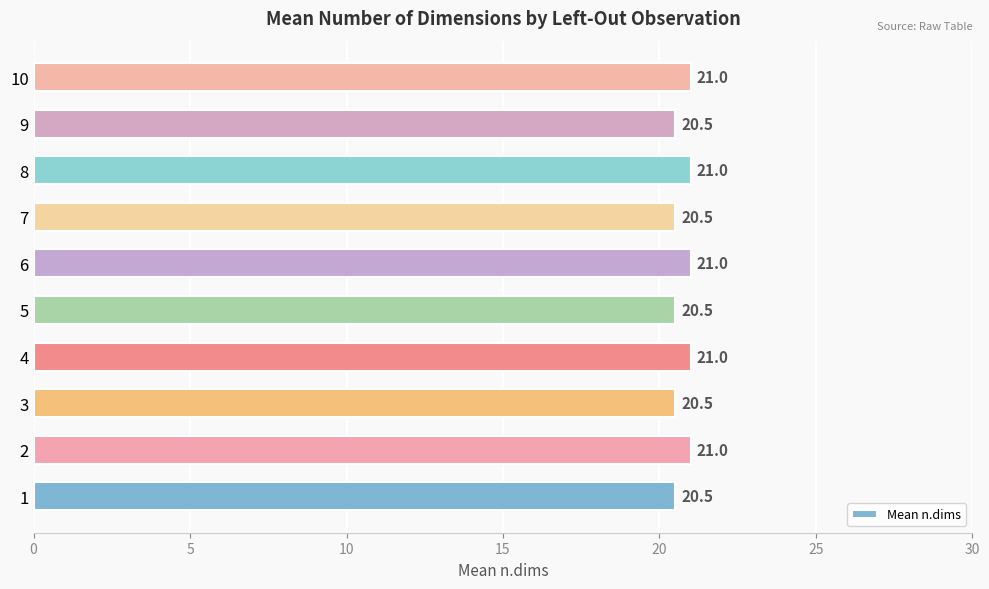

Approximately how many times larger is the value at 4 compared to 8?

1.0